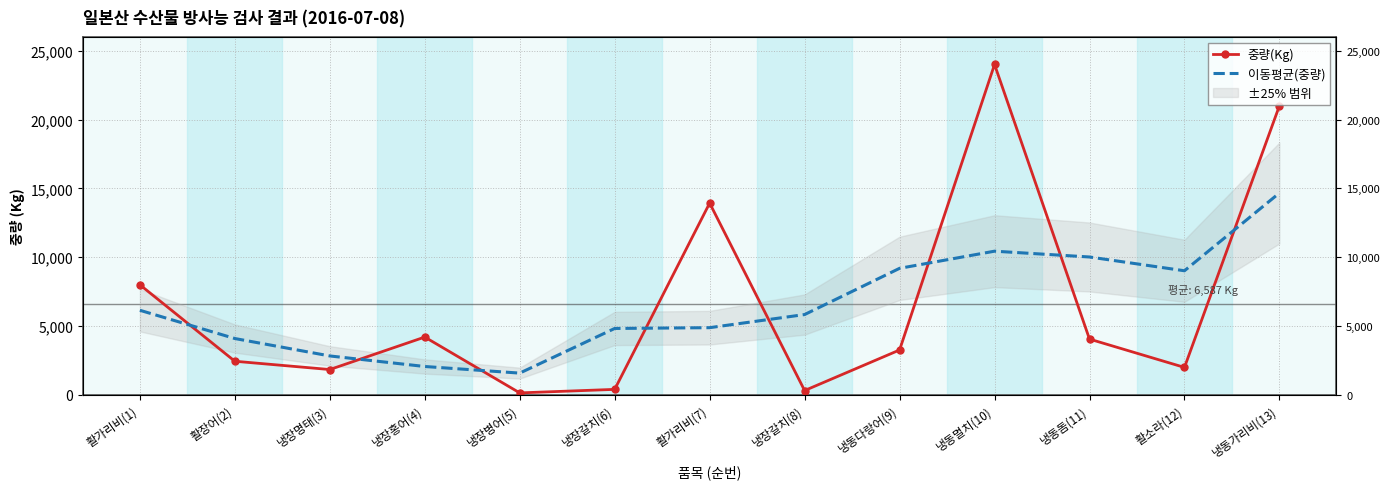

What is the difference between the highest and lowest values at 냉장명태(3)?

986.7